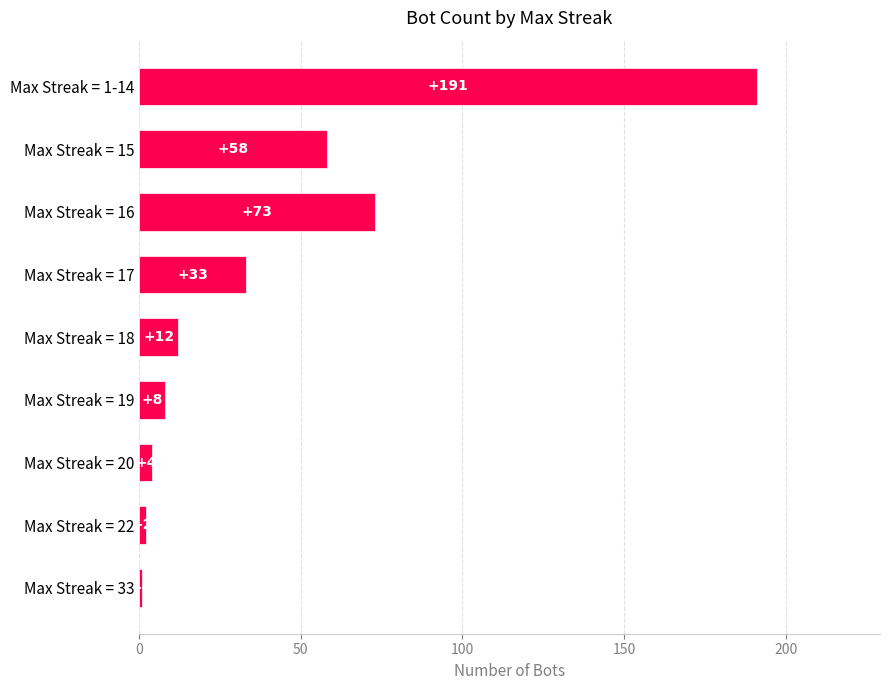

What is the sum of all values?

382